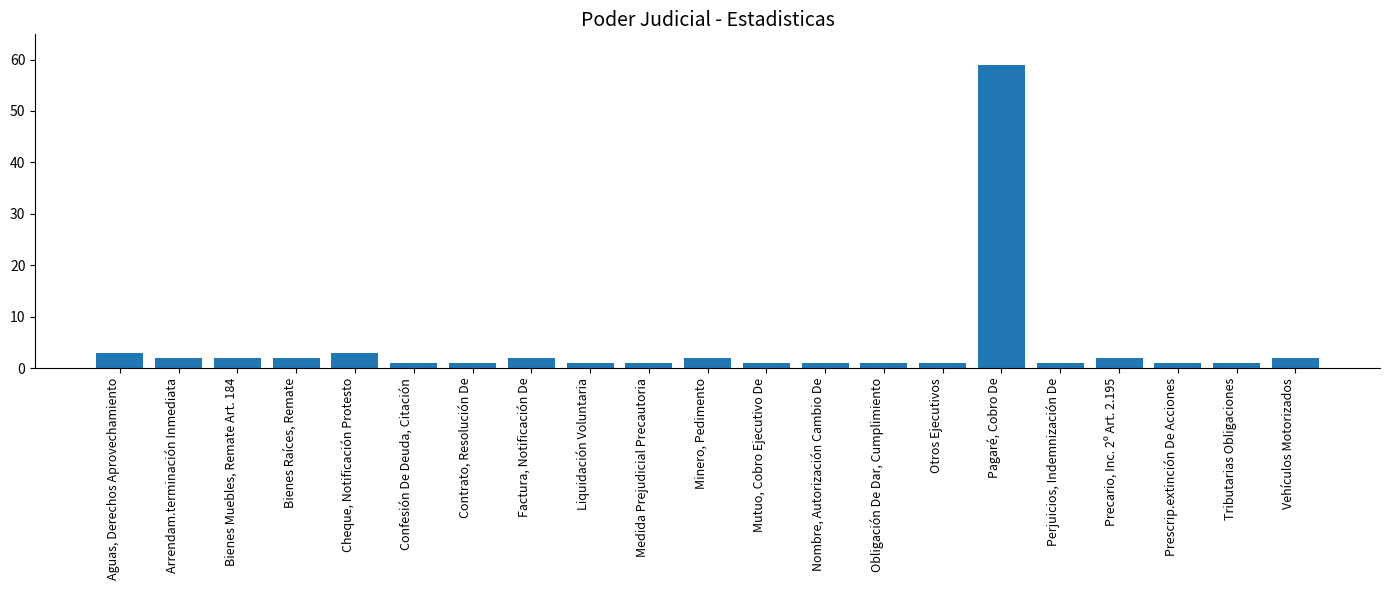

What is the change in value from Bienes Muebles, Remate Art. 184 to Pagaré, Cobro De?

+57